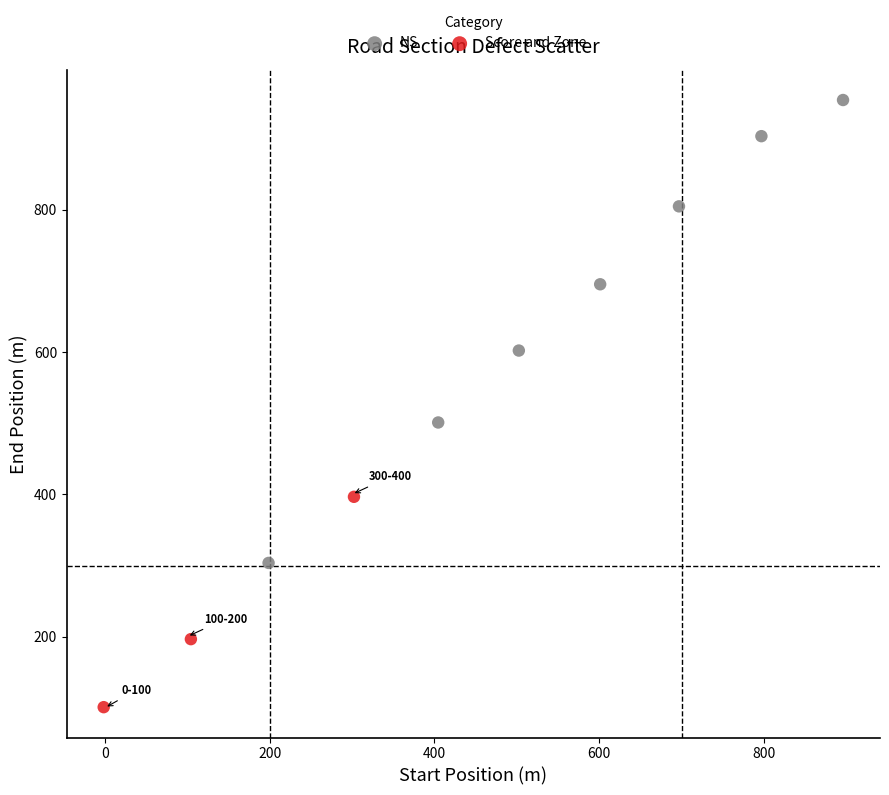

Which series contains the highest Y value?

NS